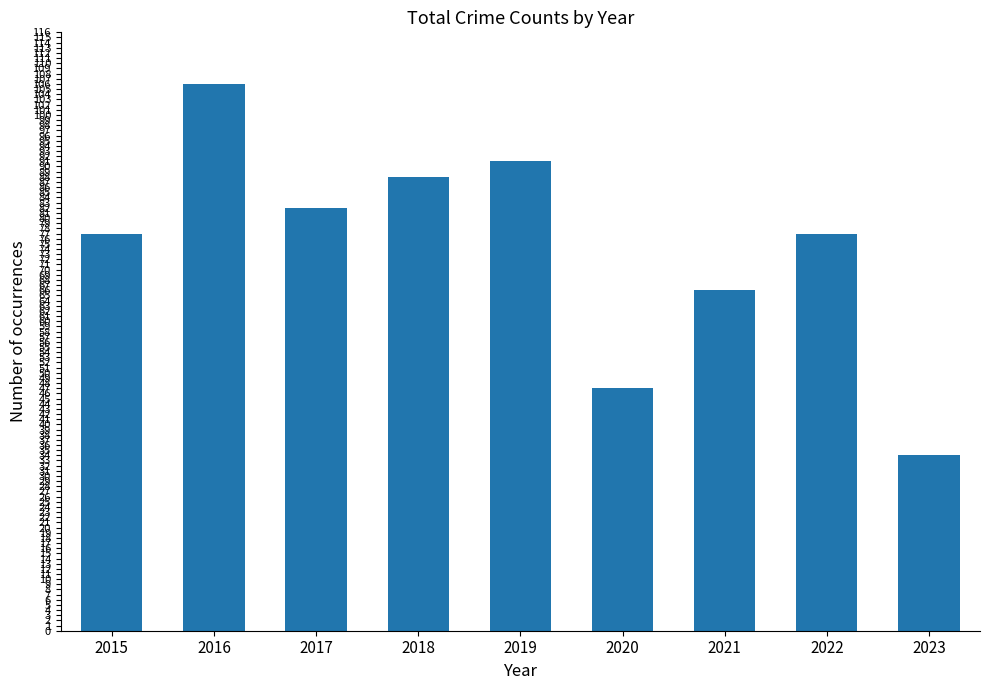

What is the difference between the values at 2021 and 2015?

11